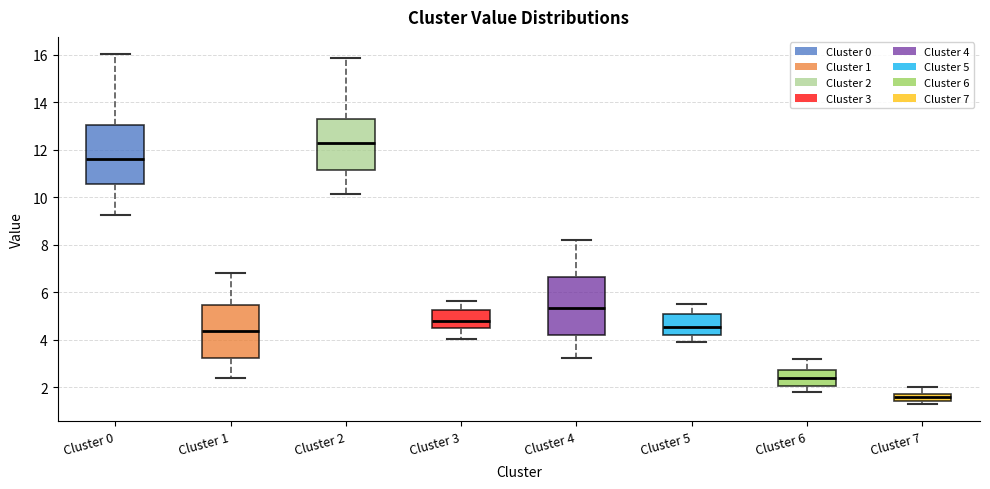

Which box has the lowest median line?

Cluster 7